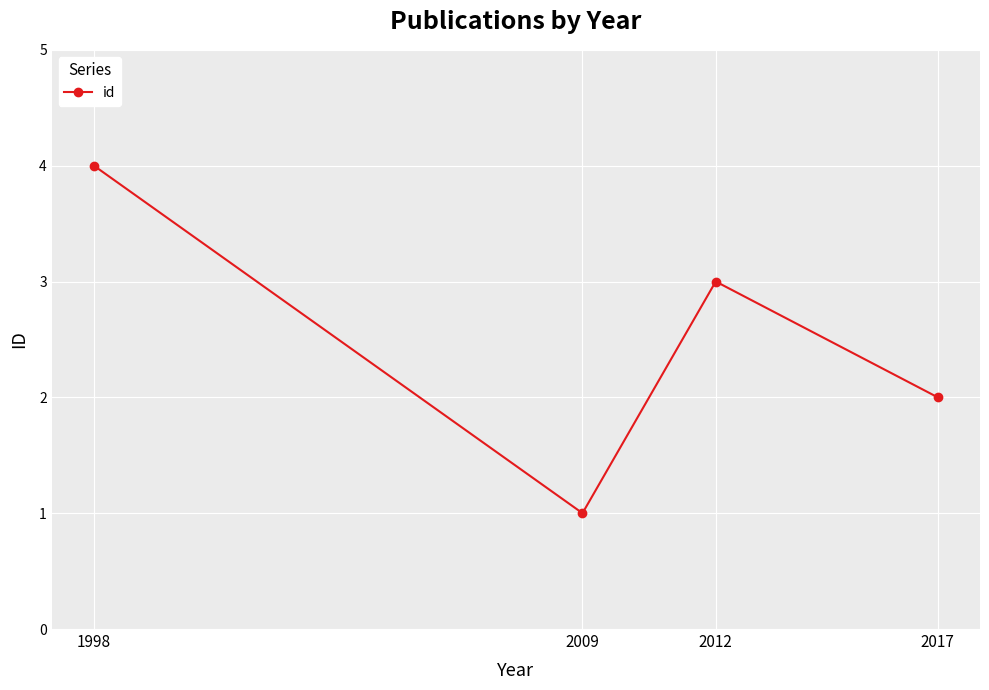

Where is the first local minimum?

2009